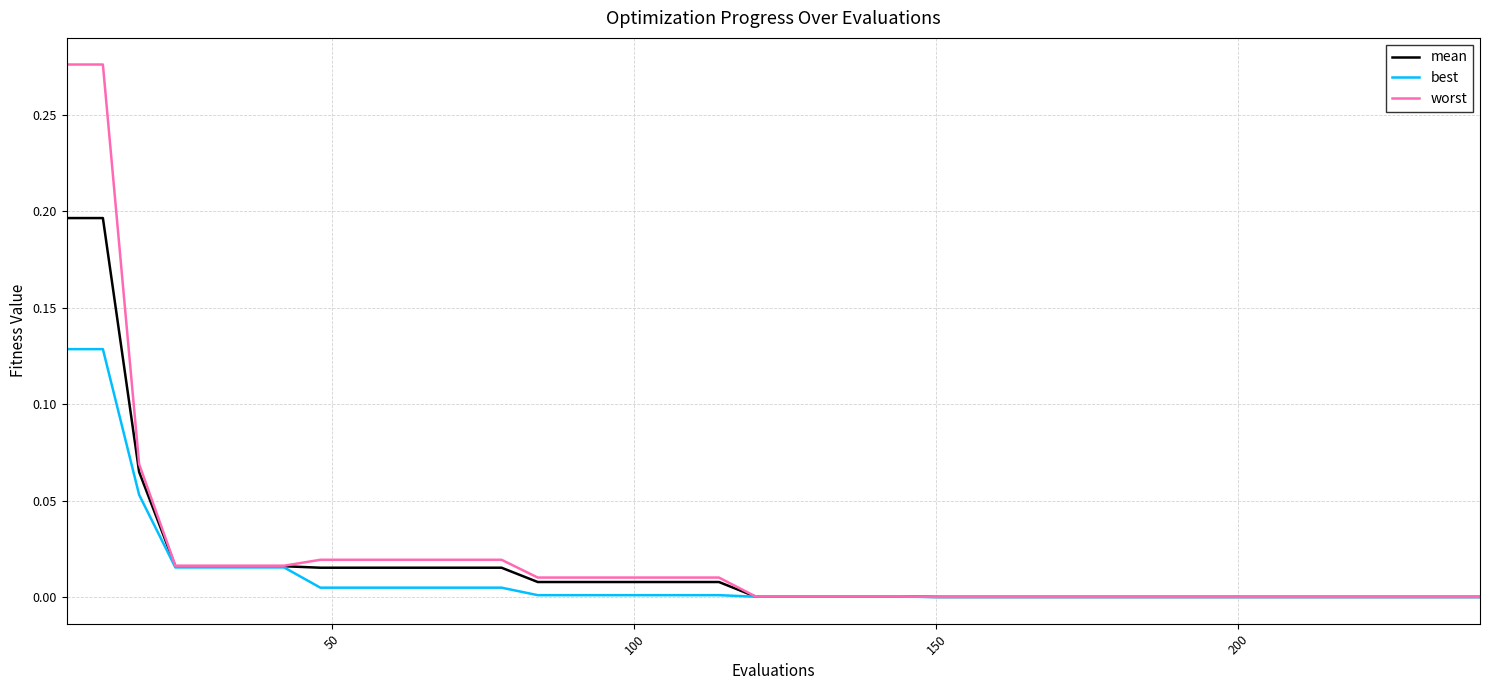

Rank the series by their maximum value, from highest to lowest.

worst, mean, best